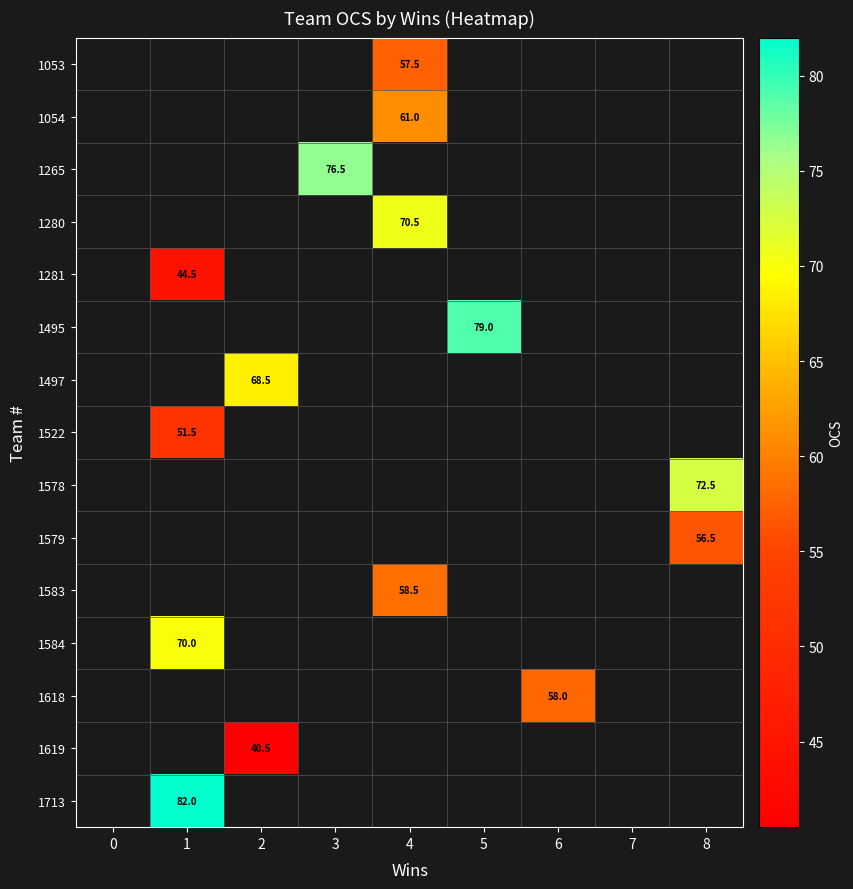

Is it true that 1053 equals 32.4 at 4?

False